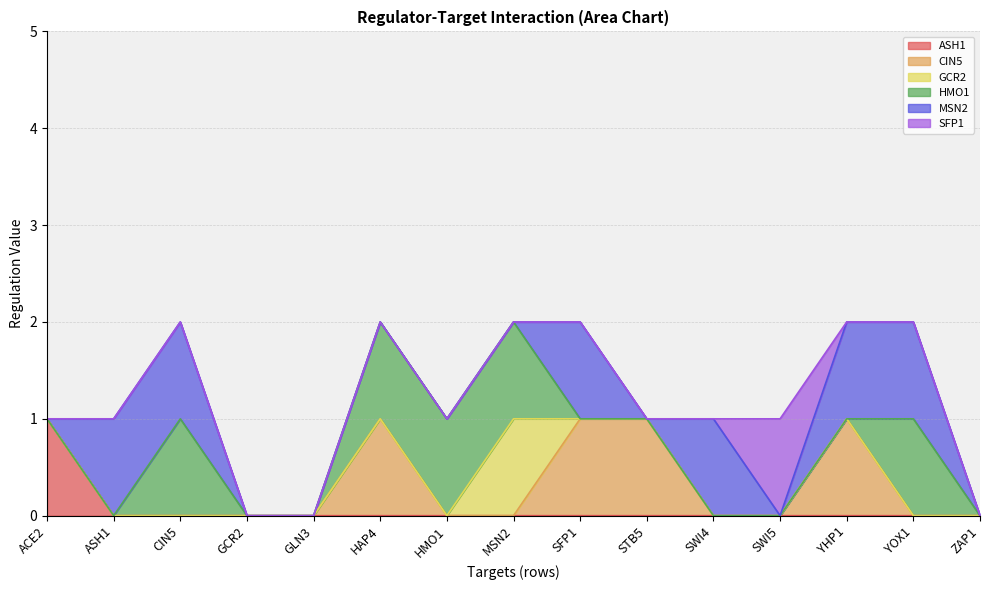

At how many categories does at least one series exceed 0?

12